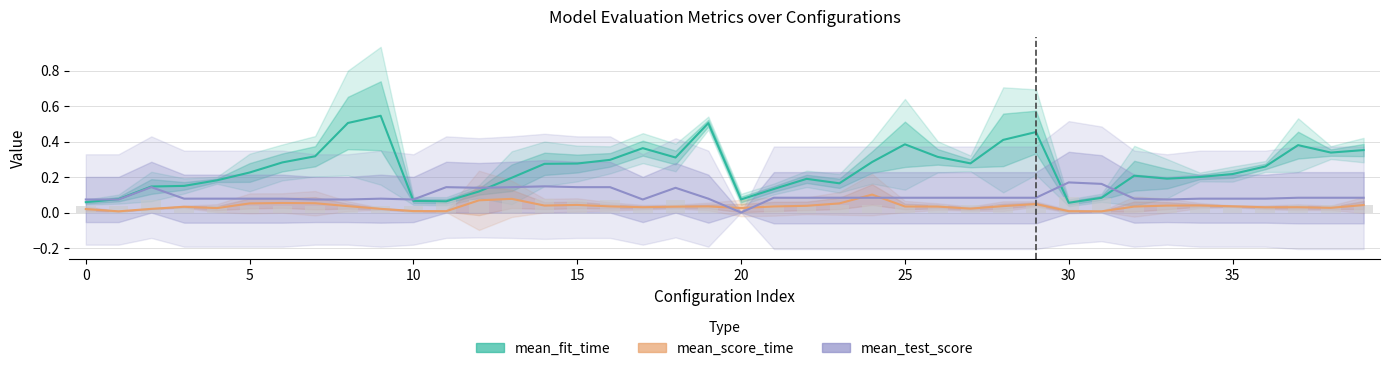

What is the greatest value displayed?

0.5